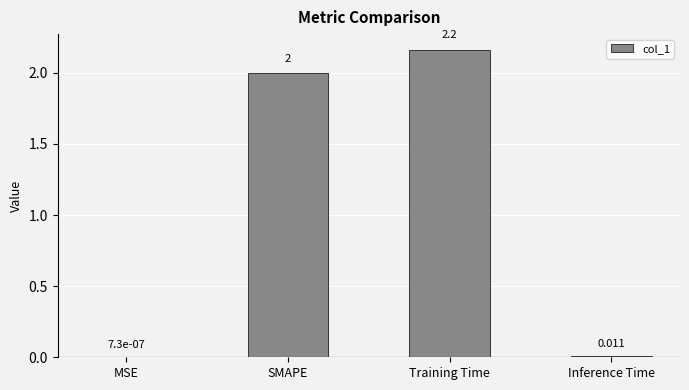

Between Training Time and SMAPE, which is larger?

Training Time